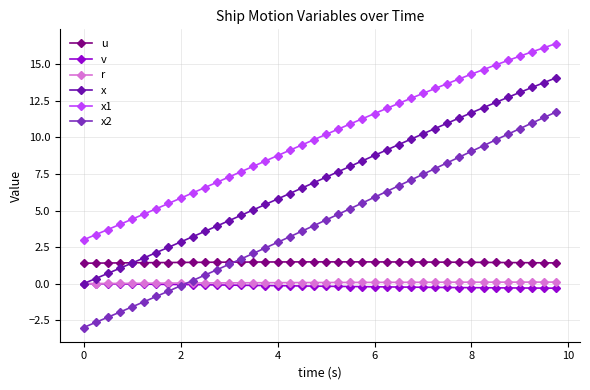

Which series has the largest total across all categories?

x1